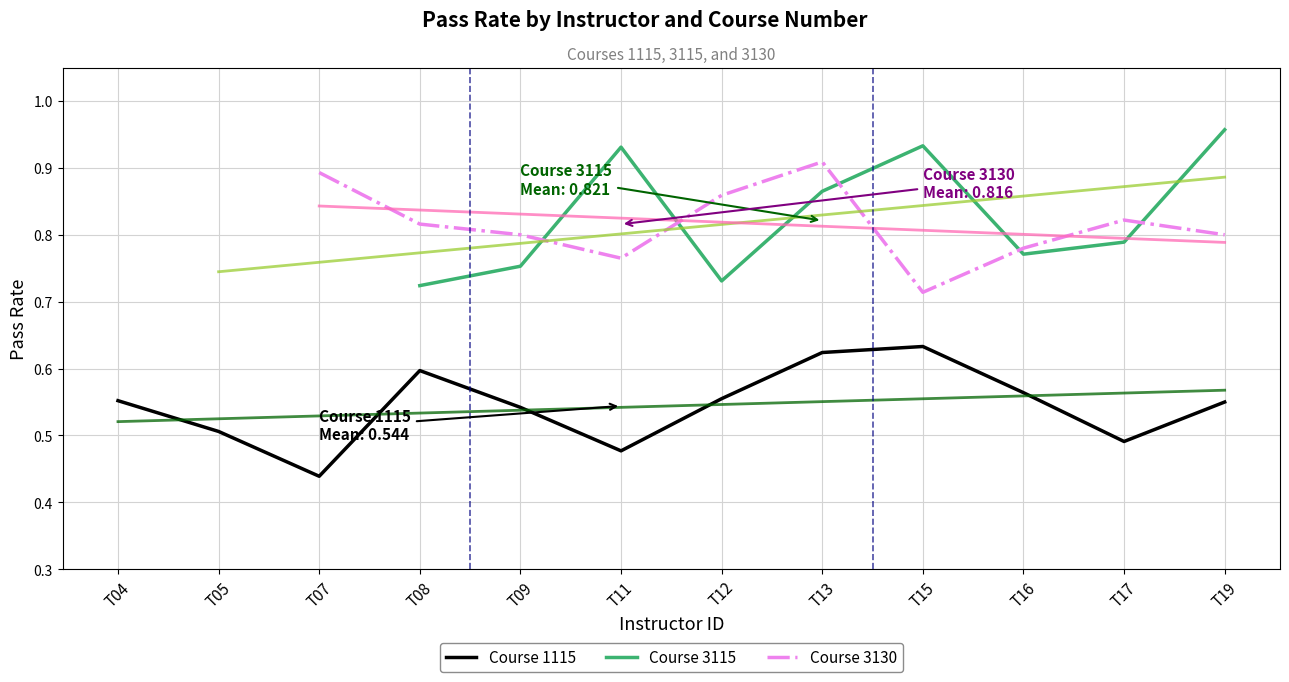

Does the chart have visible grid lines?

Yes